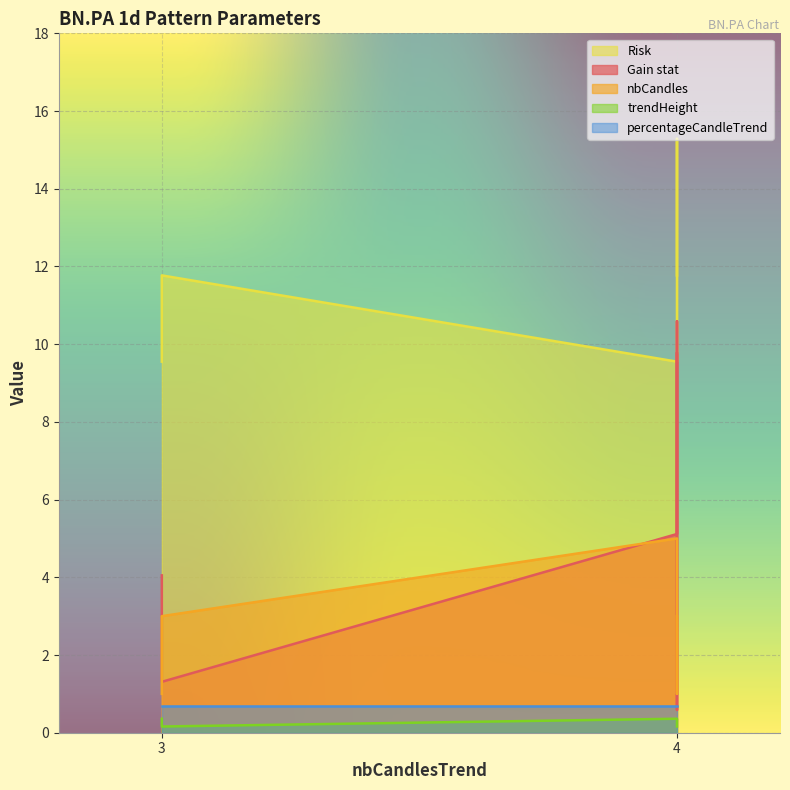

At how many categories does at least one series exceed 12?

1